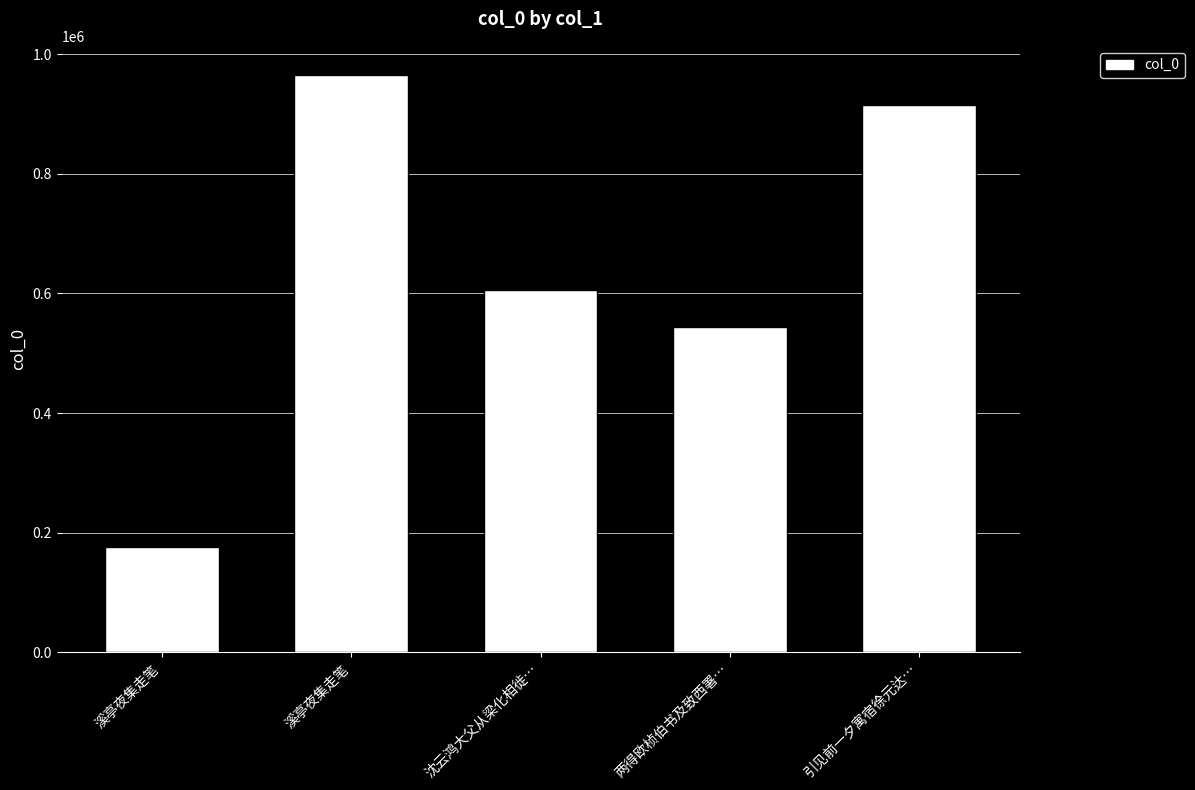

What is the approximate value at 引见前一夕寓宿徐元达…, to the nearest 50?

914050